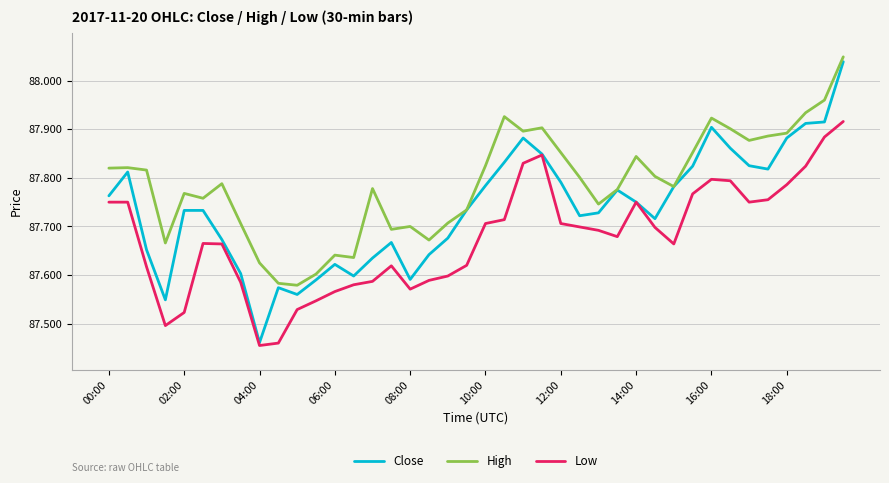

List the series in order of their overall mean, lowest first.

Low, Close, High